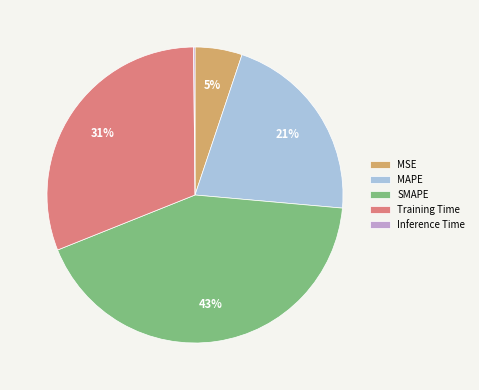

Is it true that MAPE is 21% of the pie?

True